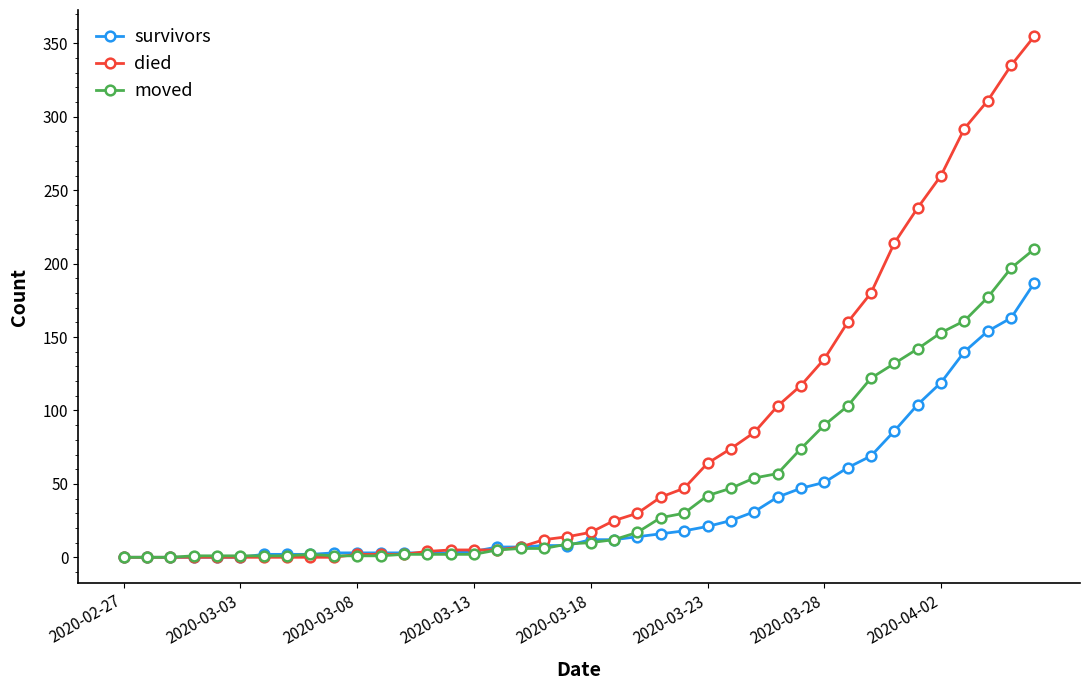

List the series in order of their peak value, highest first.

died, moved, survivors